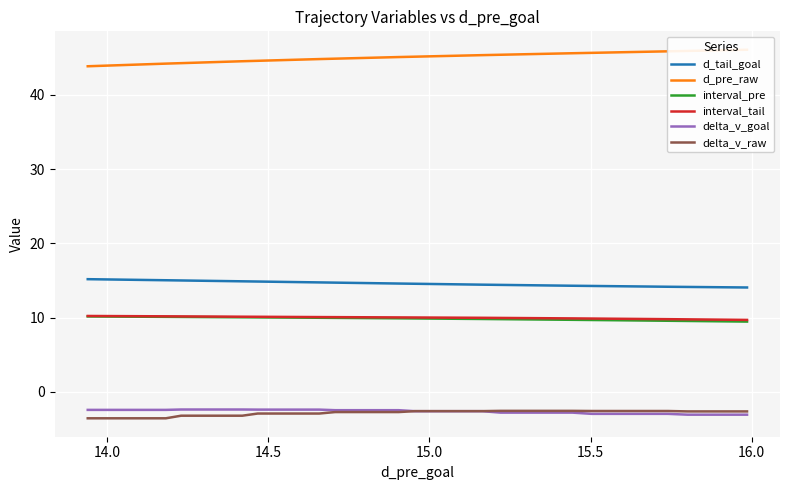

What is the value of the d_tail_goal point at the 18th from the left?

14.7